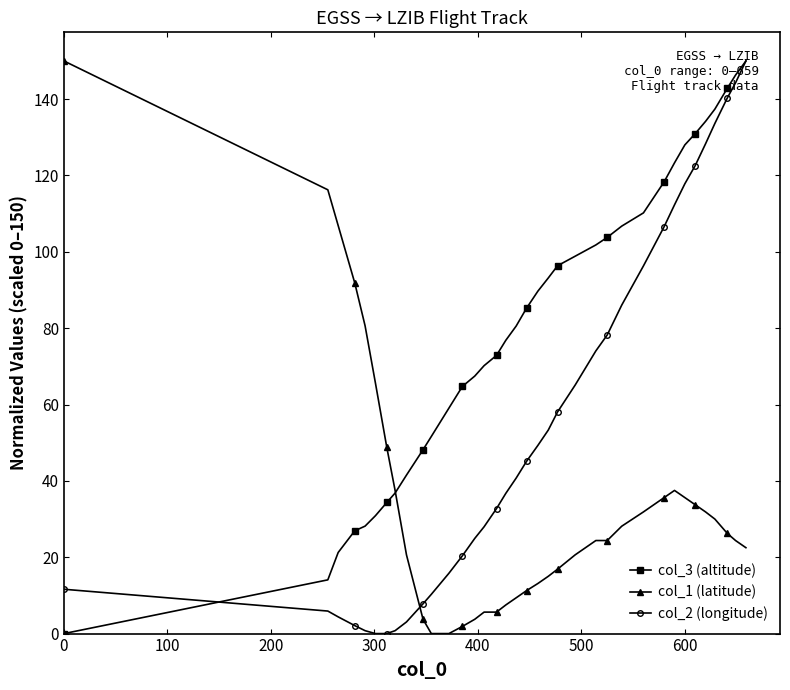

Rank the series by their average value, from highest to lowest.

col_3 (altitude), col_2 (longitude), col_1 (latitude)